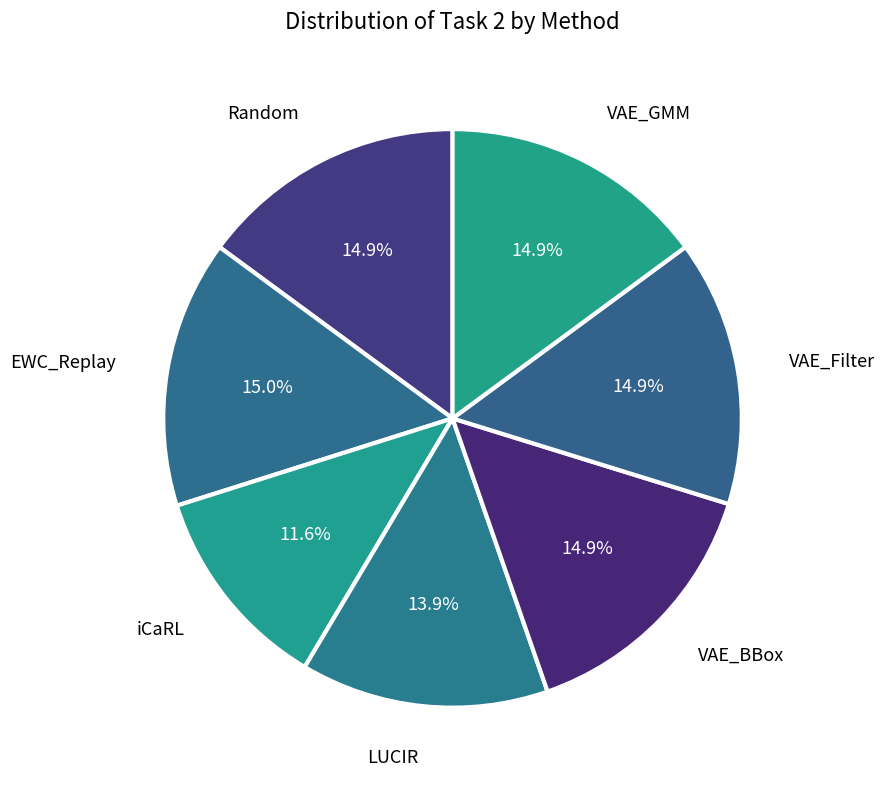

Count the number of slices in the pie.

7